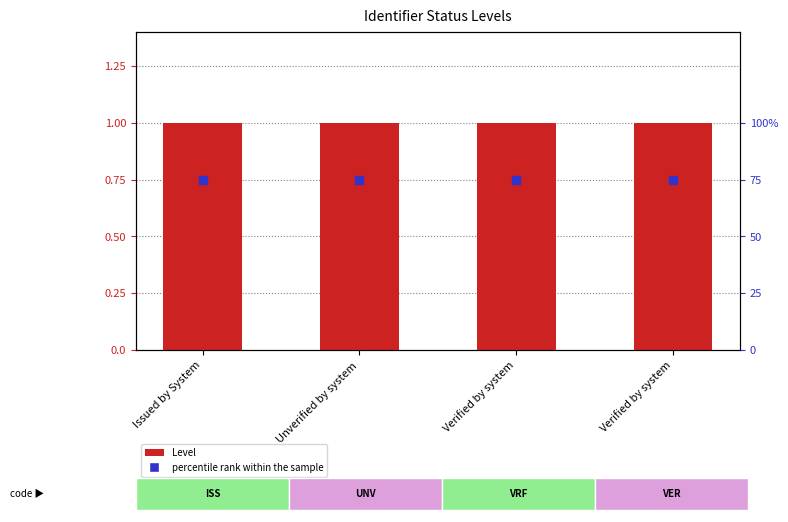

Which series has the largest Y range (max minus min)?

Level